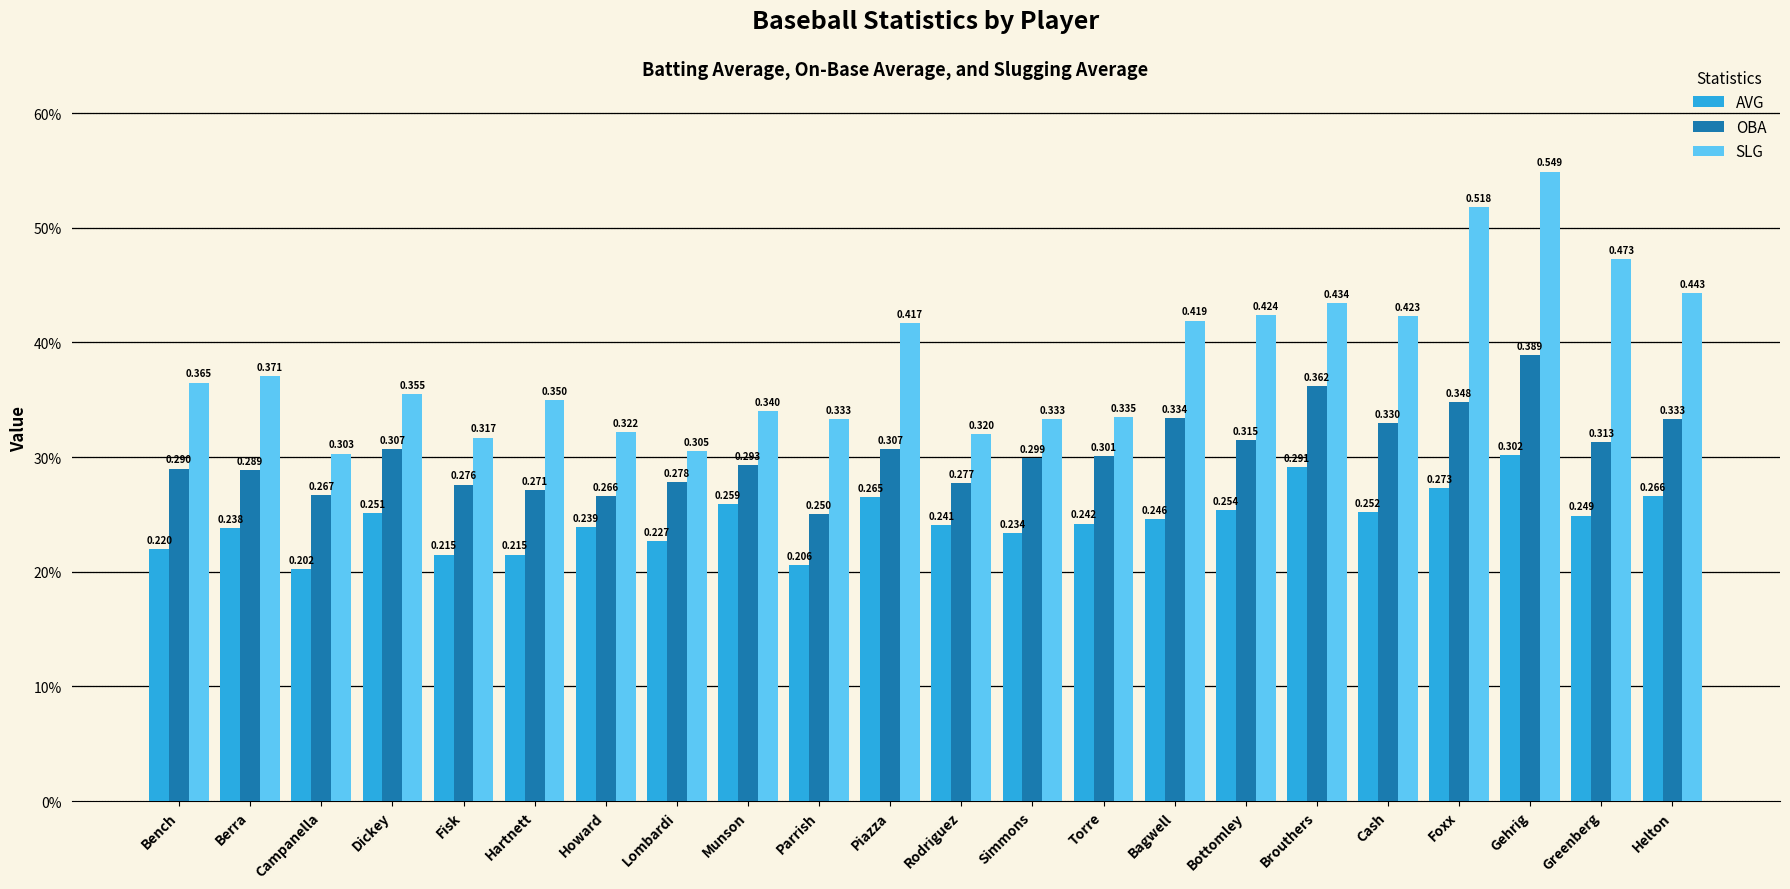

Are the bars horizontal?

No